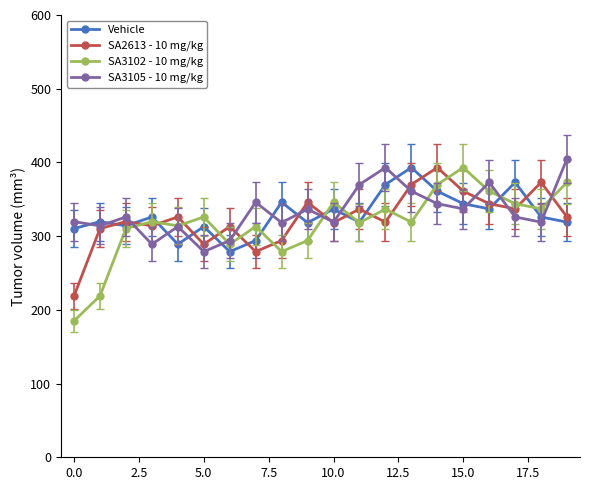

What is the greatest value displayed?

405.0